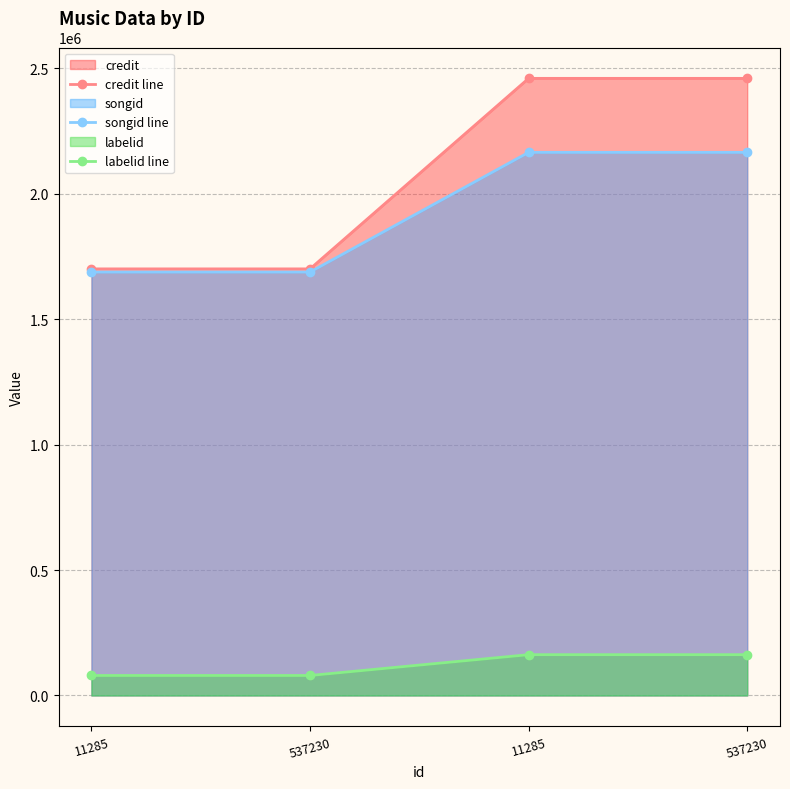

At which label is labelid line closest to 121203?

11285